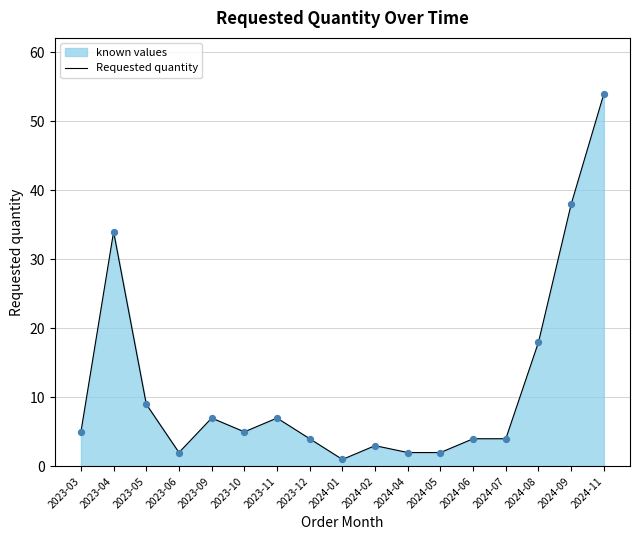

Between 2023-03 and 2023-11, which is larger?

2023-11